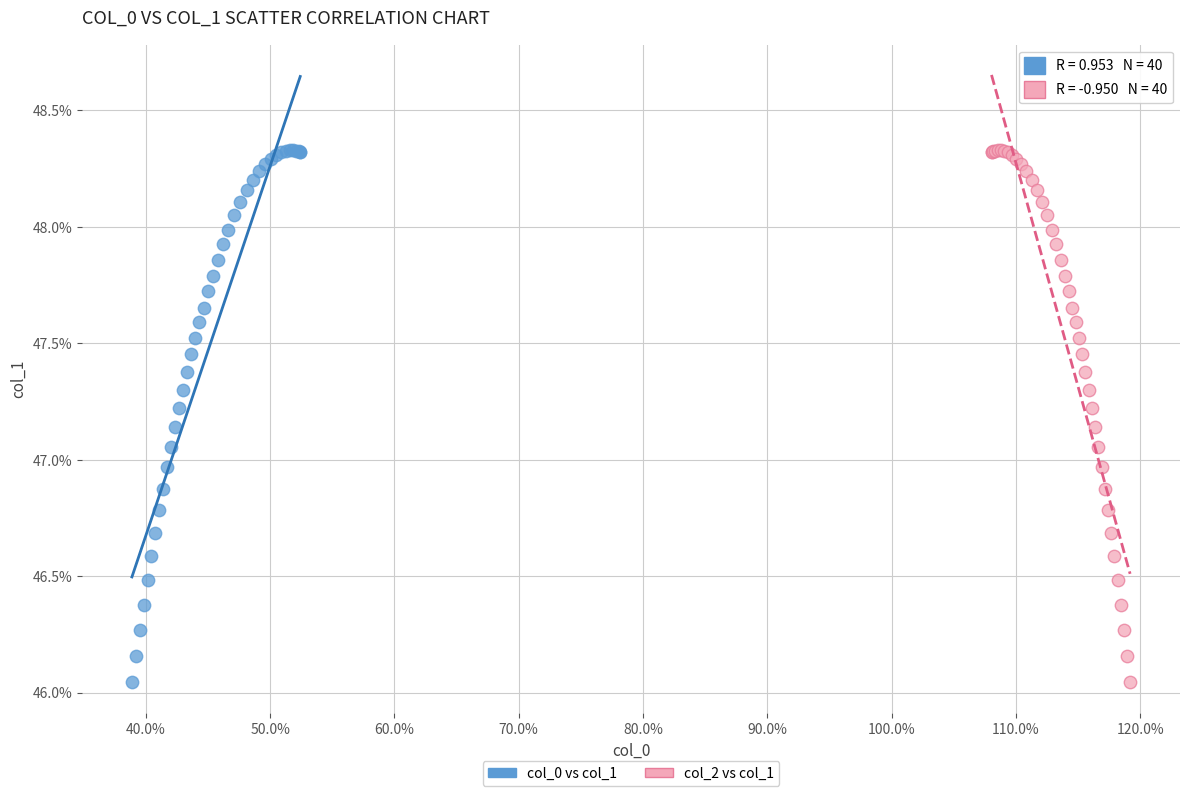

What are all the series names shown in the legend?

col_0 vs col_1, col_2 vs col_1